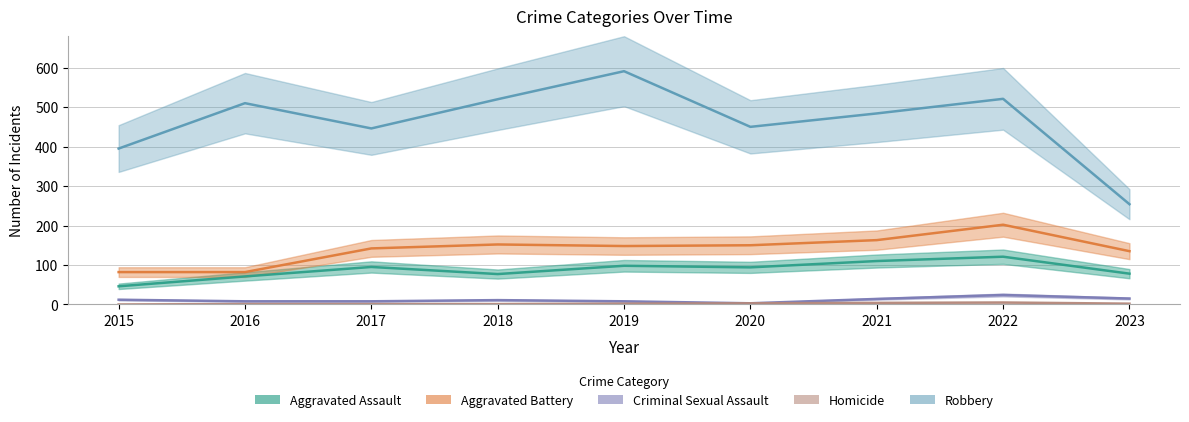

List the series in order of their peak value, lowest first.

Homicide, Criminal Sexual Assault, Aggravated Assault, Aggravated Battery, Robbery